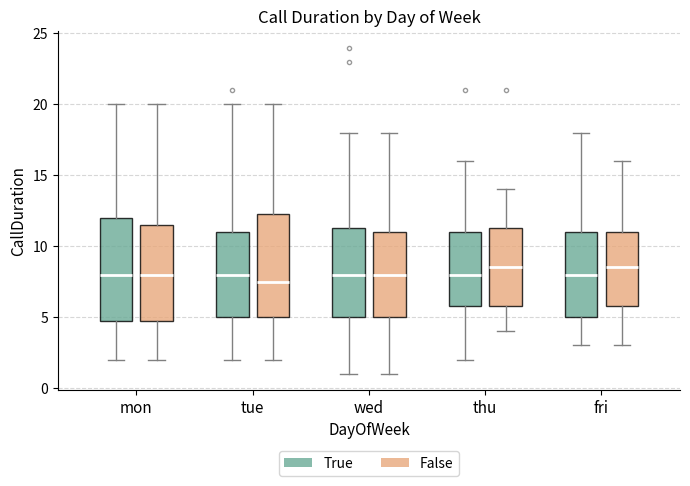

Reading left to right, transcribe this box plot: for each box, give where its median line is, the range the box spans, and where its two whiskers end, as read against the y-axis. The values are not printed on the chart, so give them approximately, as read against the axis.

mon (True): median 8.0, box 5.0 to 12.0, whiskers 2.0 to 20.0
mon (False): median 8.0, box 5.0 to 11.5, whiskers 2.0 to 20.0
tue (True): median 8.0, box 5.0 to 11.0, whiskers 2.0 to 20.0
tue (False): median 7.5, box 5.0 to 12.5, whiskers 2.0 to 20.0
wed (True): median 8.0, box 5.0 to 11.5, whiskers 1.0 to 18.0
wed (False): median 8.0, box 5.0 to 11.0, whiskers 1.0 to 18.0
thu (True): median 8.0, box 6.0 to 11.0, whiskers 2.0 to 16.0
thu (False): median 8.5, box 6.0 to 11.5, whiskers 4.0 to 14.0
fri (True): median 8.0, box 5.0 to 11.0, whiskers 3.0 to 18.0
fri (False): median 8.5, box 6.0 to 11.0, whiskers 3.0 to 16.0